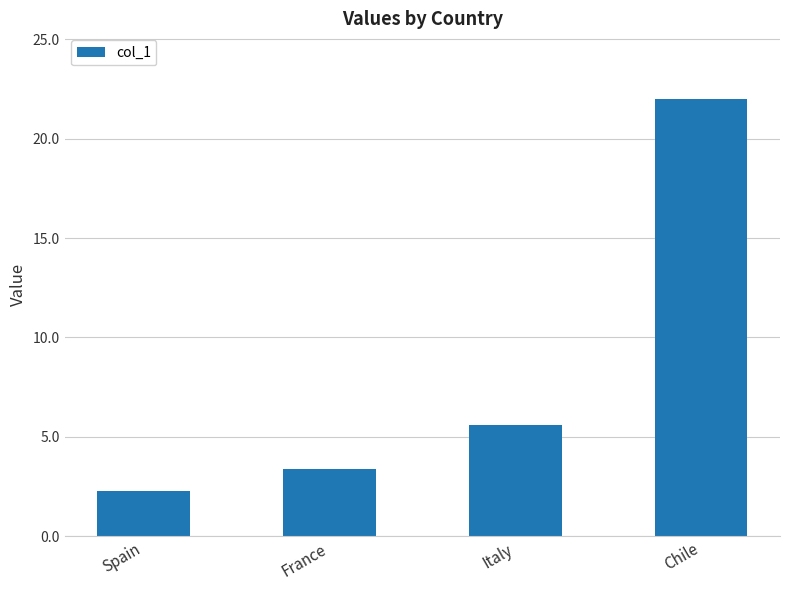

Reading left to right, transcribe all the data shown in this chart.

Spain=2.3	France=3.4	Italy=5.6	Chile=22.0